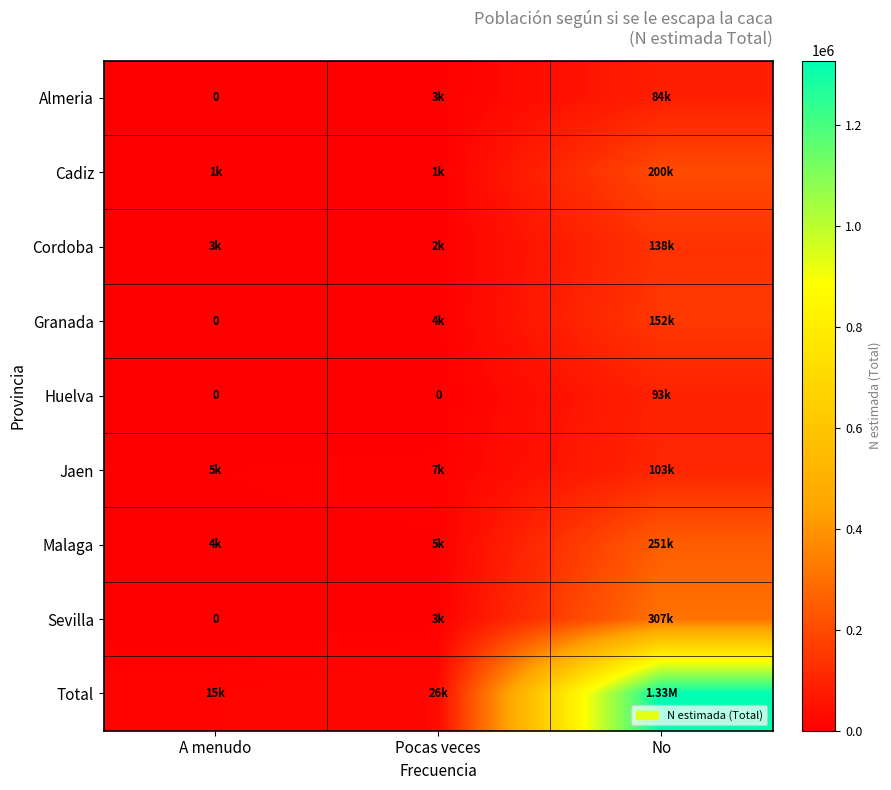

Rank the series by their maximum value, from highest to lowest.

Total, Sevilla, Malaga, Cadiz, Granada, Cordoba, Jaen, Huelva, Almeria